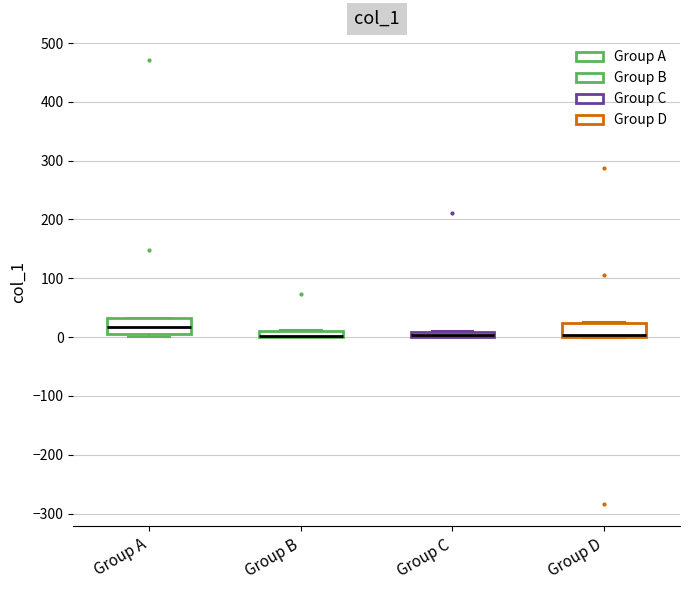

Where is the lower edge of the box for Group B on the y-axis? The values are not printed on the chart, so give them approximately, as read against the axis.

0